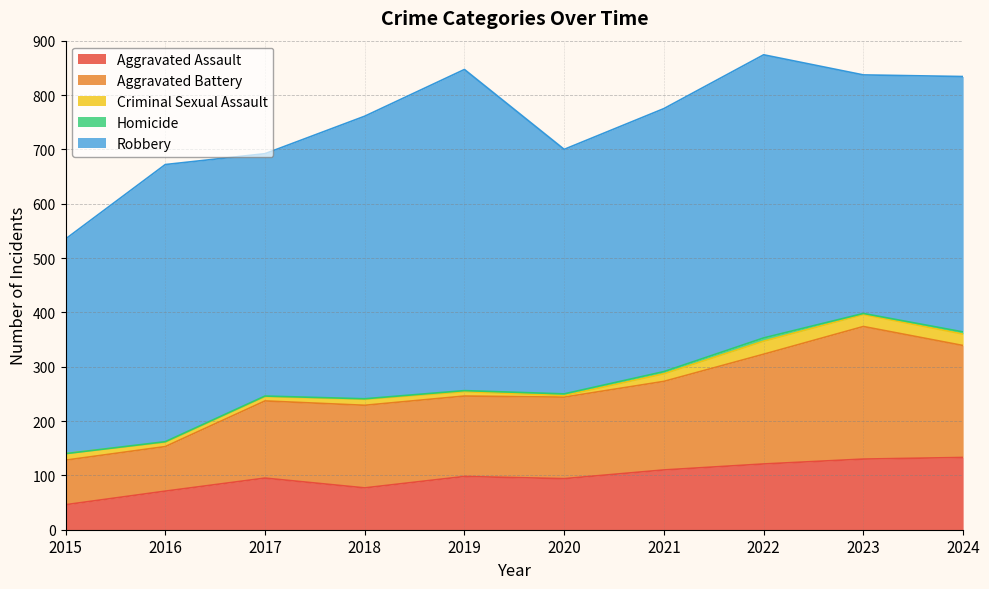

Is it true that Aggravated Assault equals 130 at 2023?

True